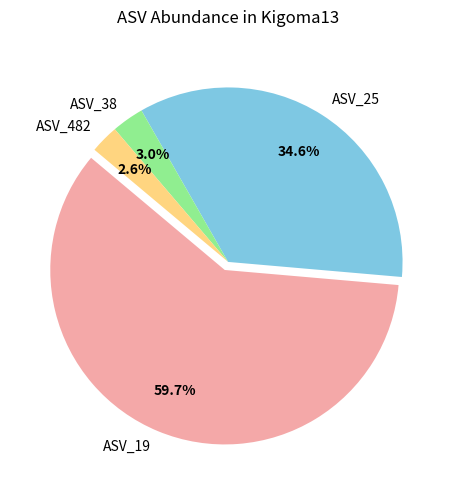

Does ASV_19 account for over 50% of the chart?

Yes